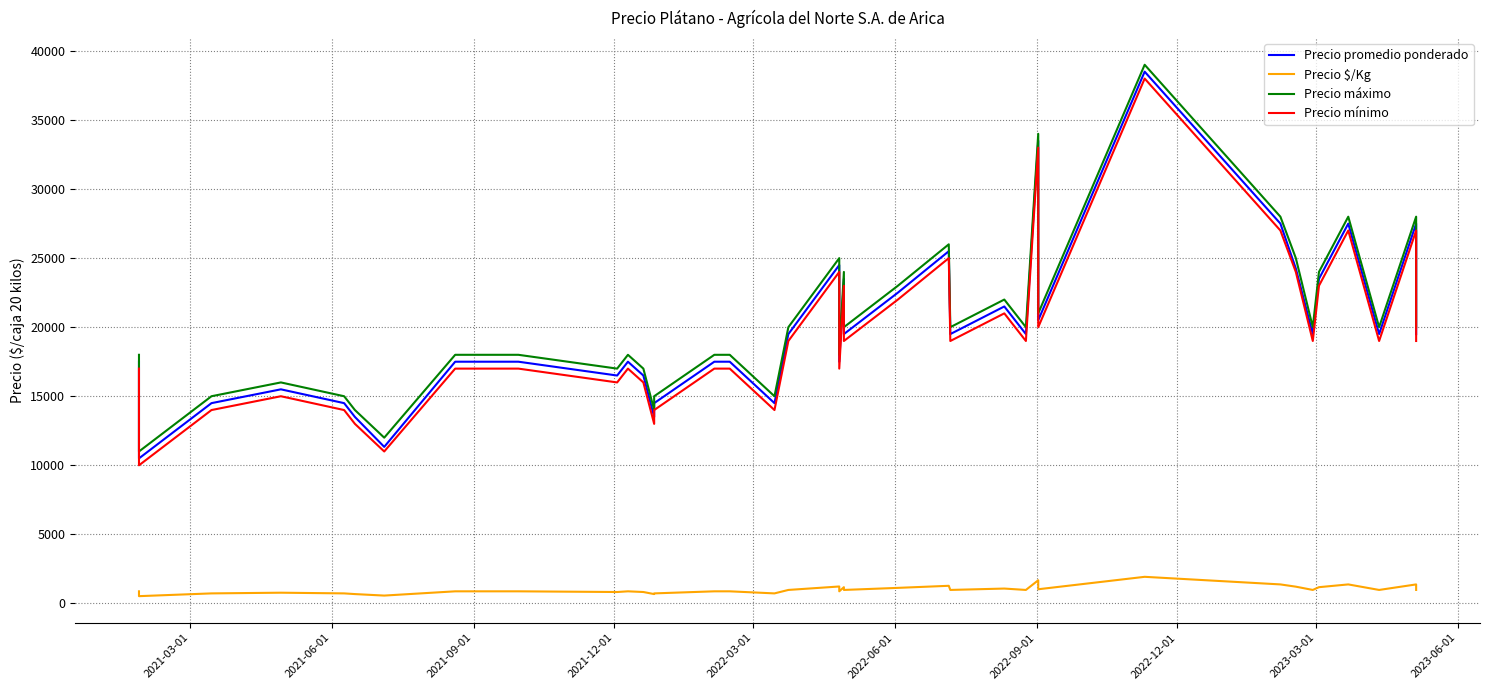

Is this an area chart (filled region under the line)?

No